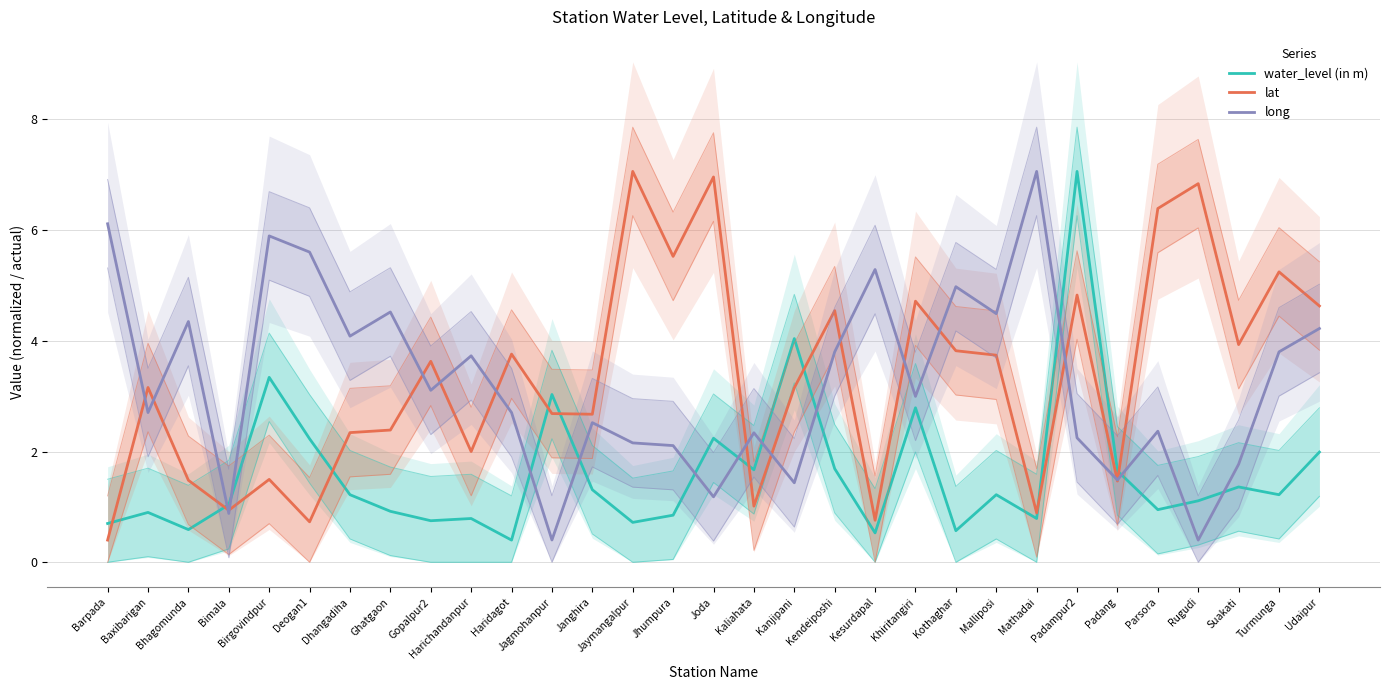

At Gopalpur2, list the series in order from largest to smallest.

lat, long, water_level (in m)